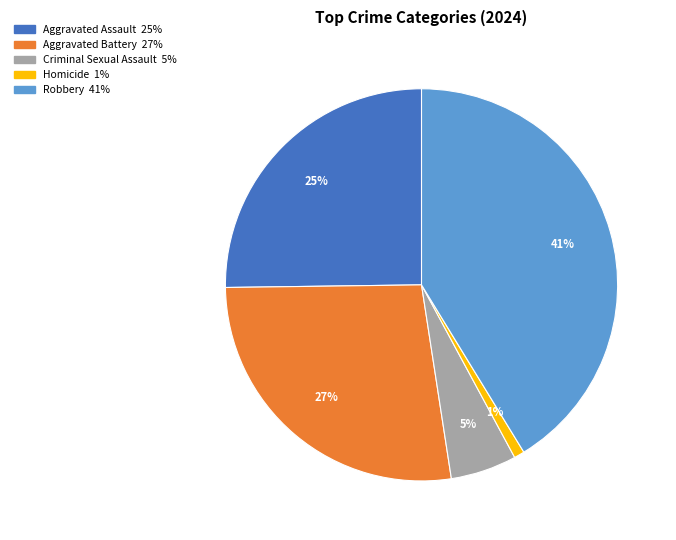

How many slices are in this pie chart?

5